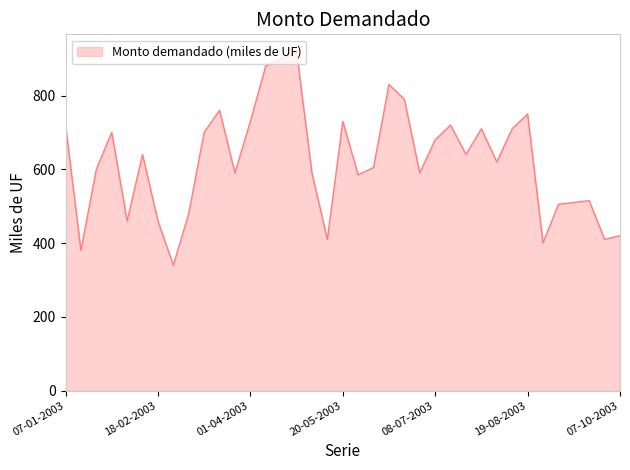

What is the greatest value displayed?

920